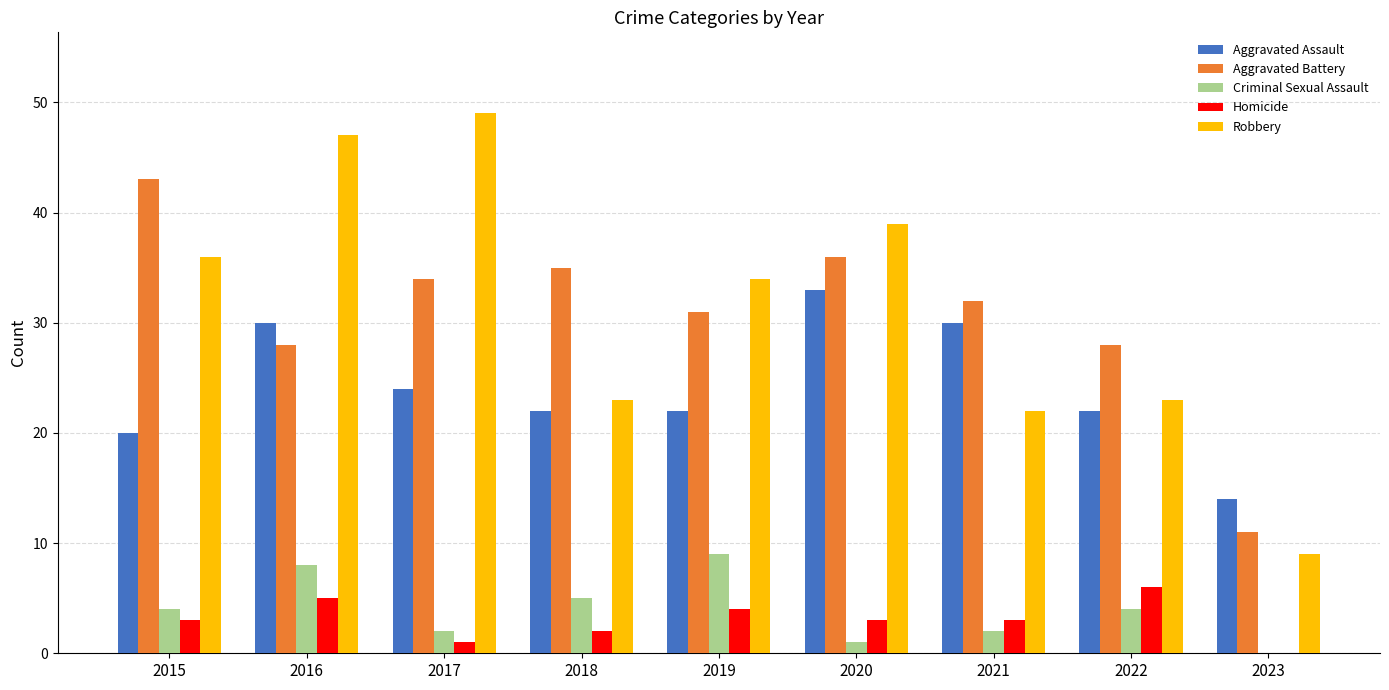

Is the value of Aggravated Battery at 2015 greater than the value of Homicide at 2016?

Yes